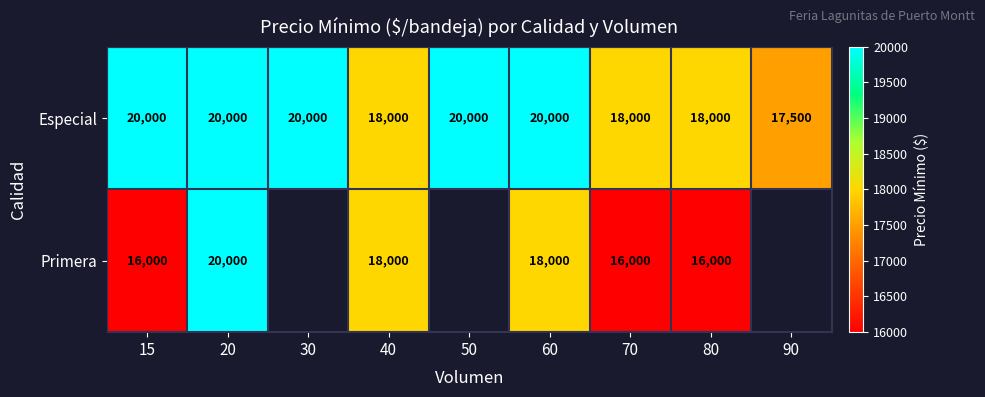

At 80, list the series in order from largest to smallest.

Especial, Primera